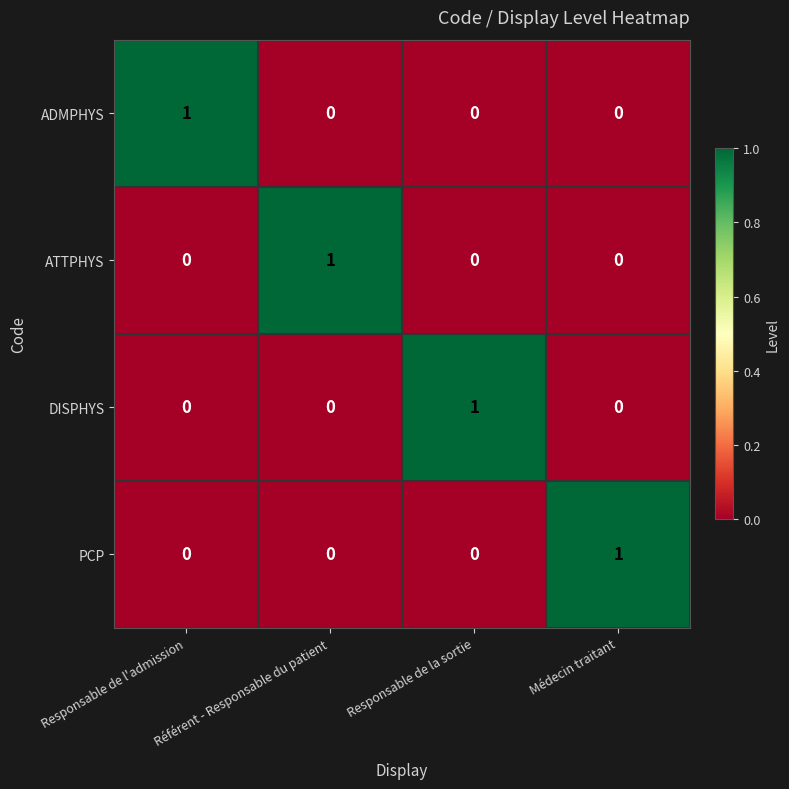

Which category has the highest value in the ADMPHYS series?

Responsable de l'admission